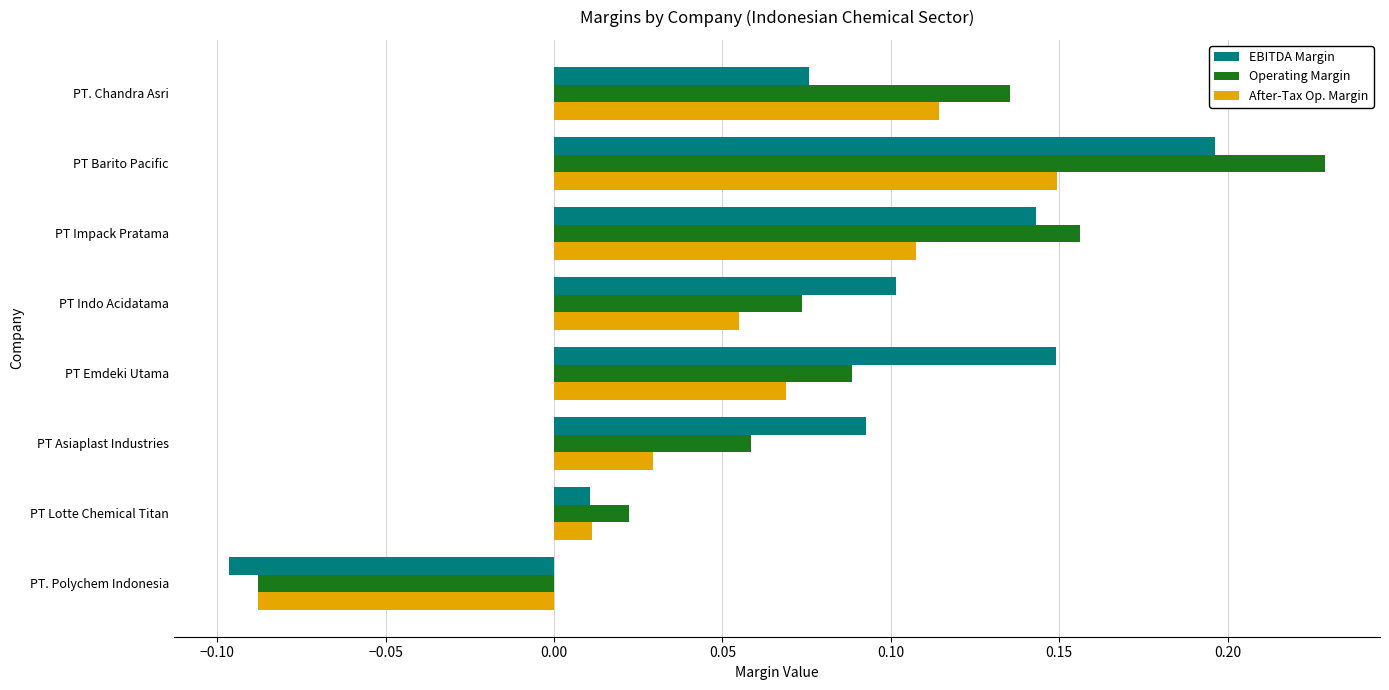

True or false: After-Tax Op. Margin has a value of 0.1 at PT Impack Pratama.

True